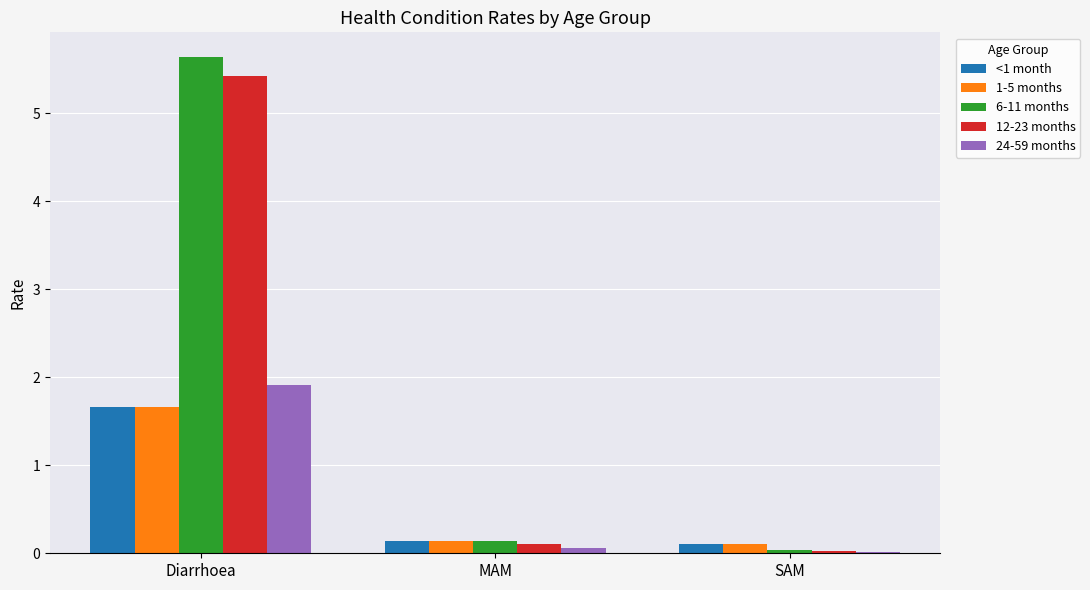

Which series has the largest range (max minus min)?

6-11 months